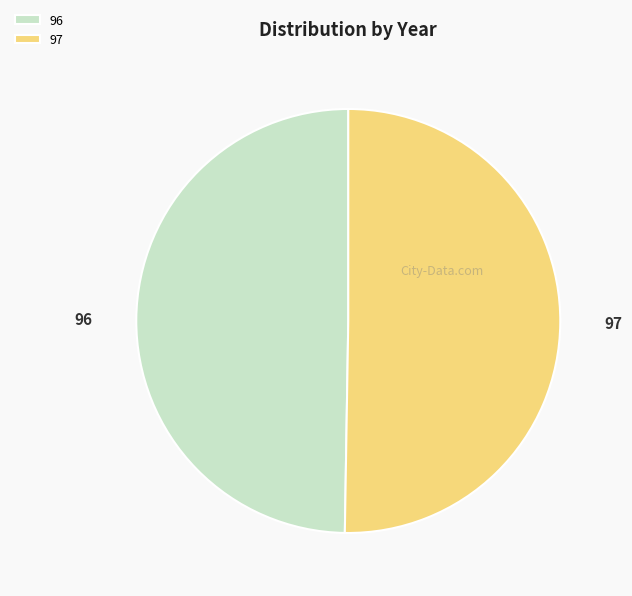

Do 97 and 96 together represent more than half of the pie?

Yes